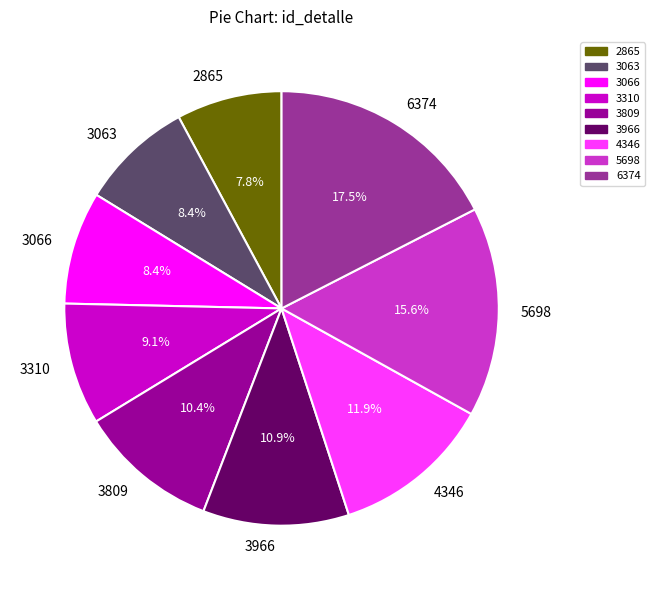

Is there a majority slice in this chart?

No